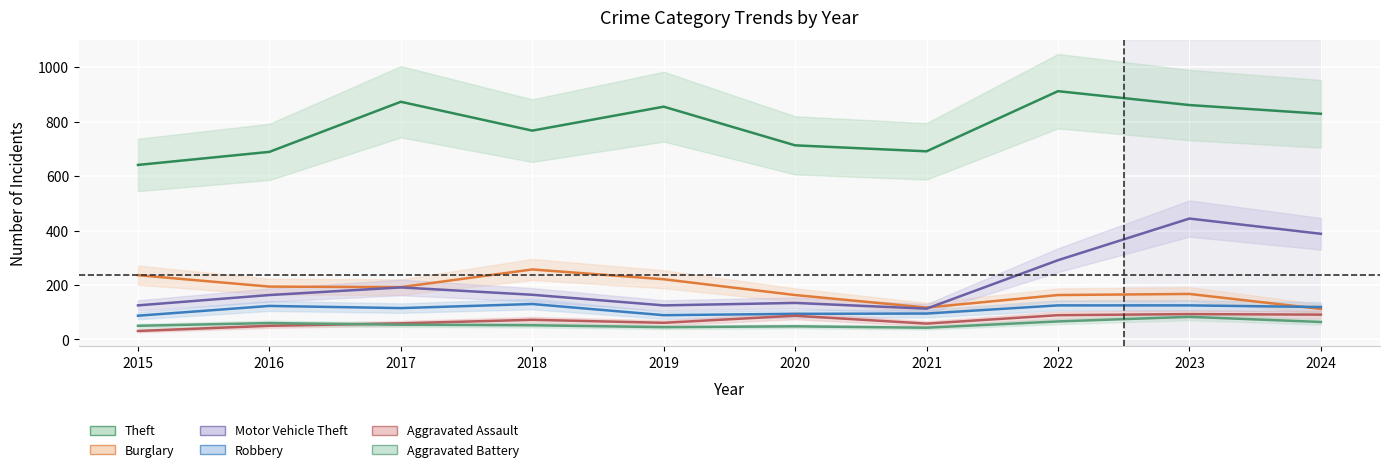

What is the value of the Aggravated Assault point at the 1st from the left?

31